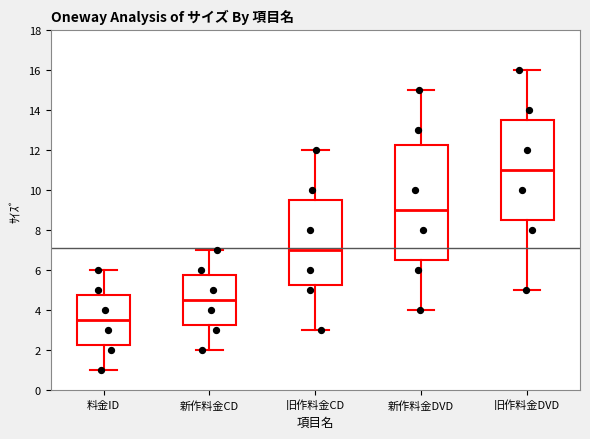

Comparing the boxes themselves (not the whiskers), which one is the tallest?

新作料金DVD